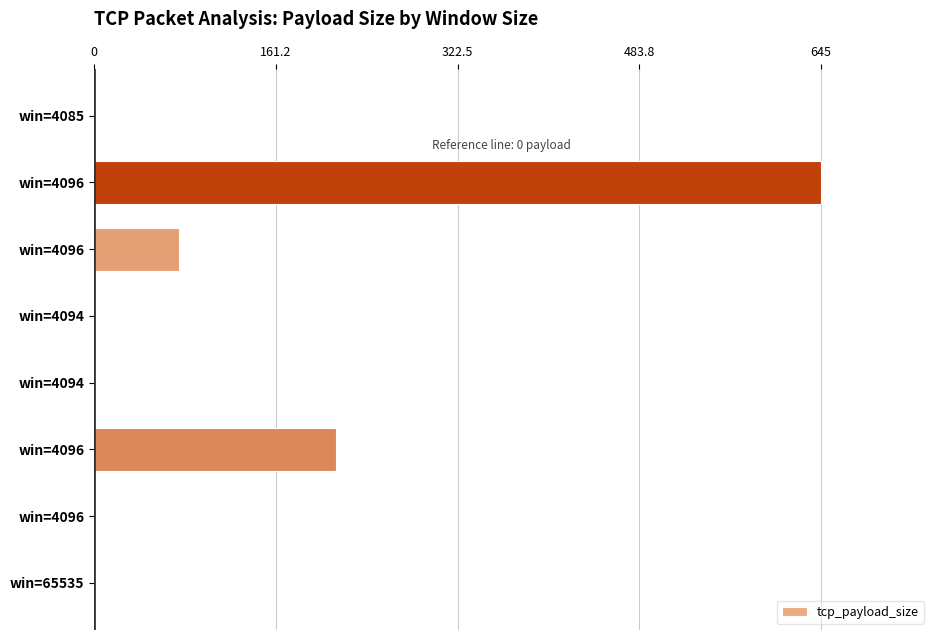

Count the values in the range 0 to 215.

7